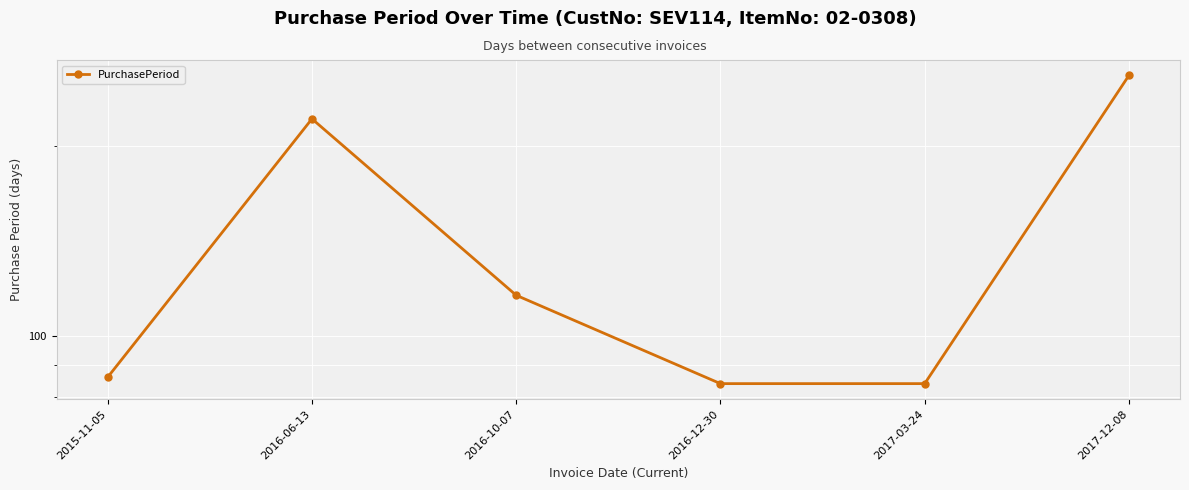

What is the approximate value at 2016-10-07, to the nearest 10?

120